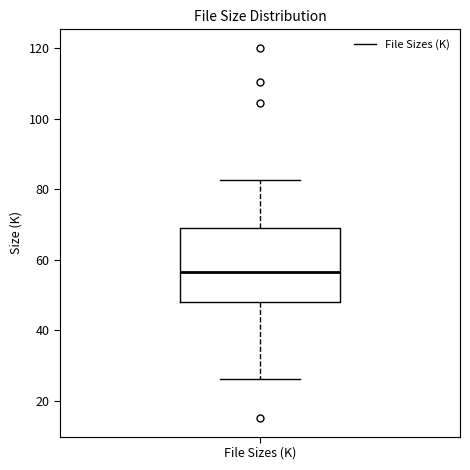

Transcribe this box plot: give where the median line is, the range the box spans, and where the two whiskers end, as read against the y-axis. The values are not printed on the chart, so give them approximately, as read against the axis.

median 56, box 48 to 70, whiskers 26 to 82